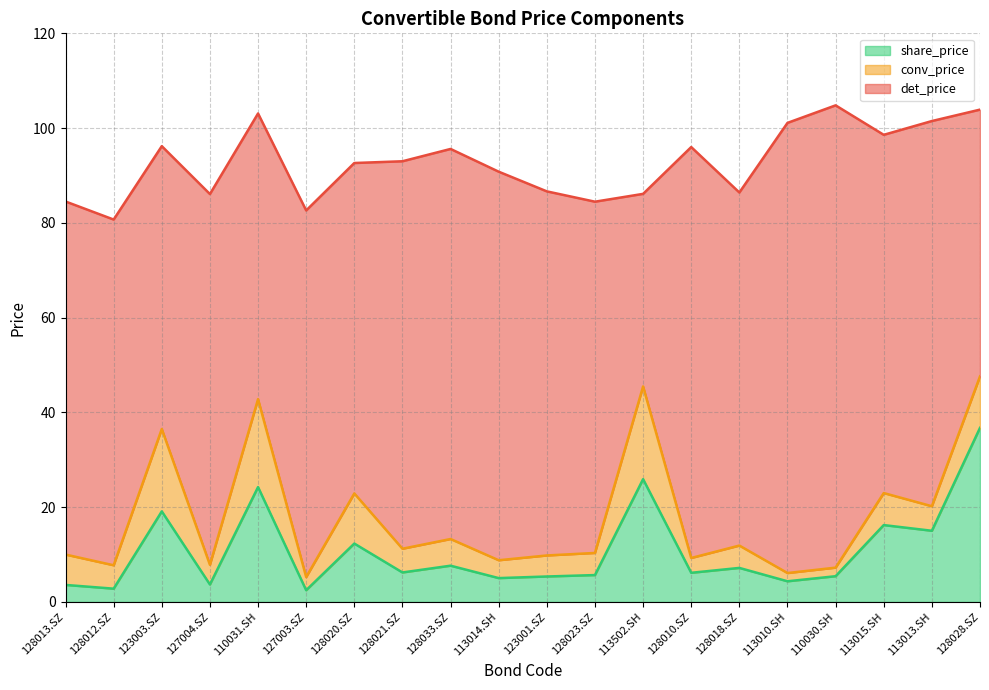

How many distinct data groups are displayed?

3